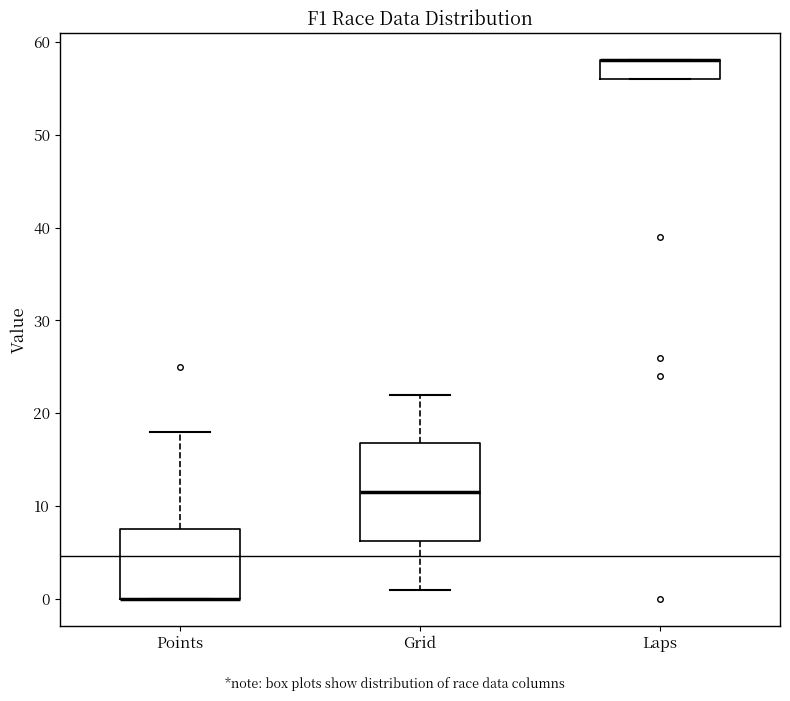

Which box is the tallest, from its lower edge to its upper edge?

Grid